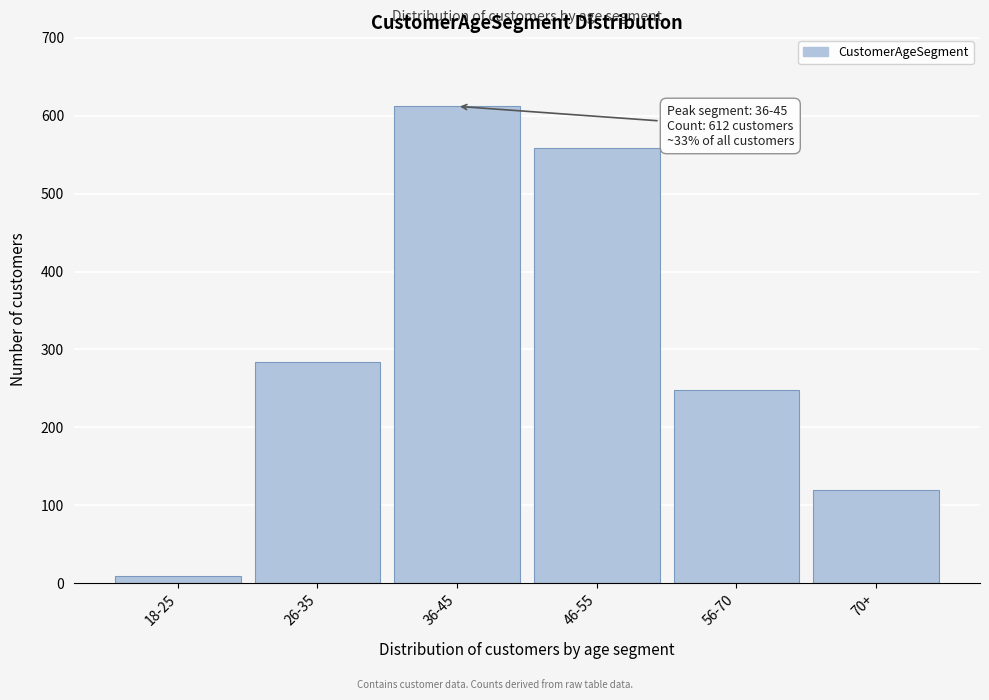

Reading right to left, transcribe all the data shown in this chart.

70+=120	56-70=248	46-55=558	36-45=612	26-35=284	18-25=9